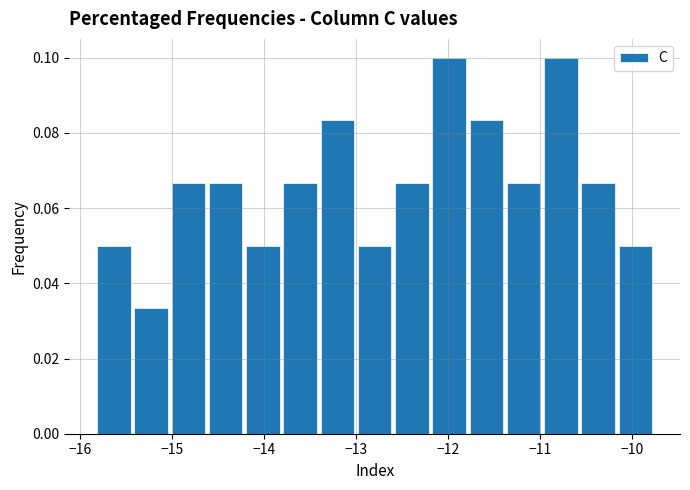

Reading left to right, list every bar in this chart as the range it spans on the x-axis followed by its height. Neither the bar edges nor the heights are printed on the chart, so give them approximately, as read against the axes.

-15.8 to -15.4: 0.050
-15.4 to -15.0: 0.034
-15.0 to -14.6: 0.066
-14.6 to -14.2: 0.066
-14.2 to -13.8: 0.050
-13.8 to -13.4: 0.066
-13.4 to -13.0: 0.084
-13.0 to -12.6: 0.050
-12.6 to -12.2: 0.066
-12.2 to -11.8: 0.100
-11.8 to -11.4: 0.084
-11.4 to -11.0: 0.066
-11.0 to -10.6: 0.100
-10.6 to -10.2: 0.066
-10.2 to -9.8: 0.050